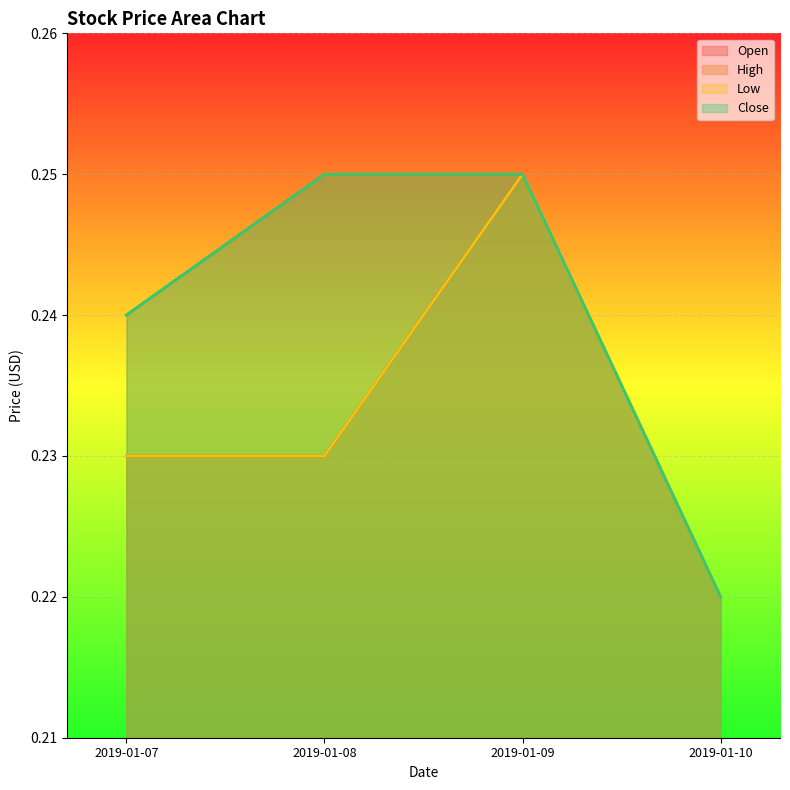

How many lines are shown in the chart?

4